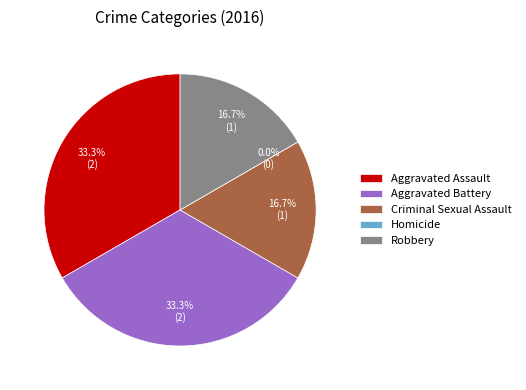

True or false: Aggravated Battery accounts for 33% of the total.

True